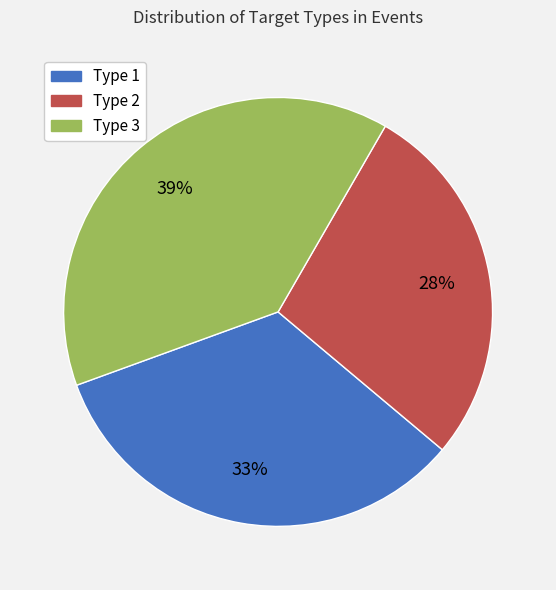

To the nearest percent, what is the average slice percentage?

33%